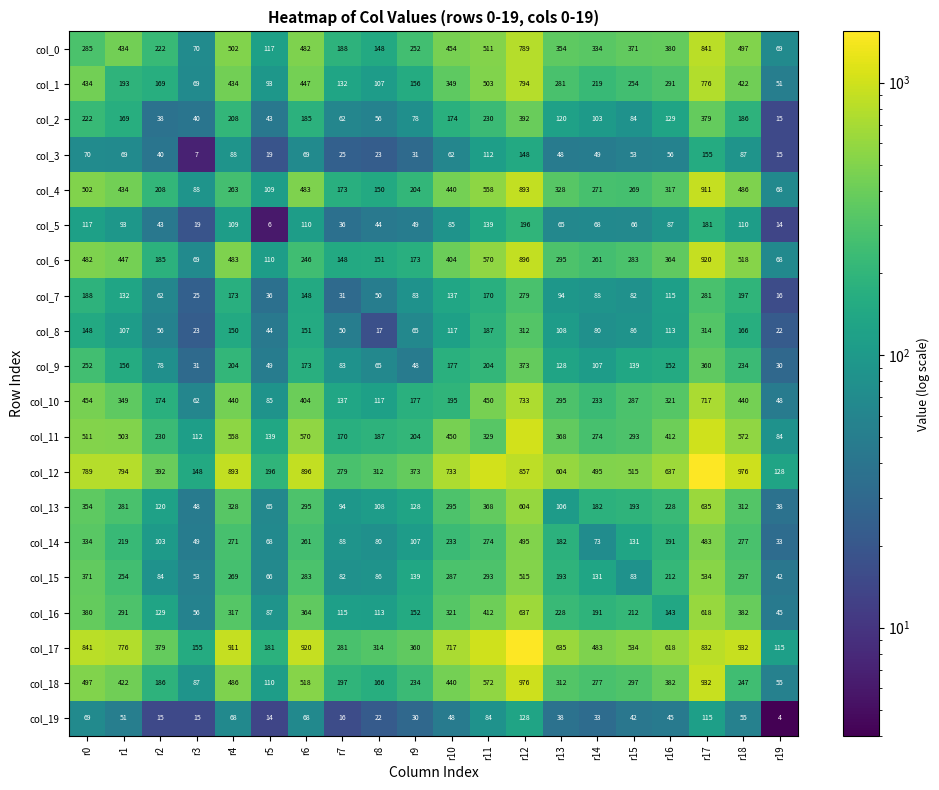

What is the difference between the maximum and minimum values in the col_4 series?

843